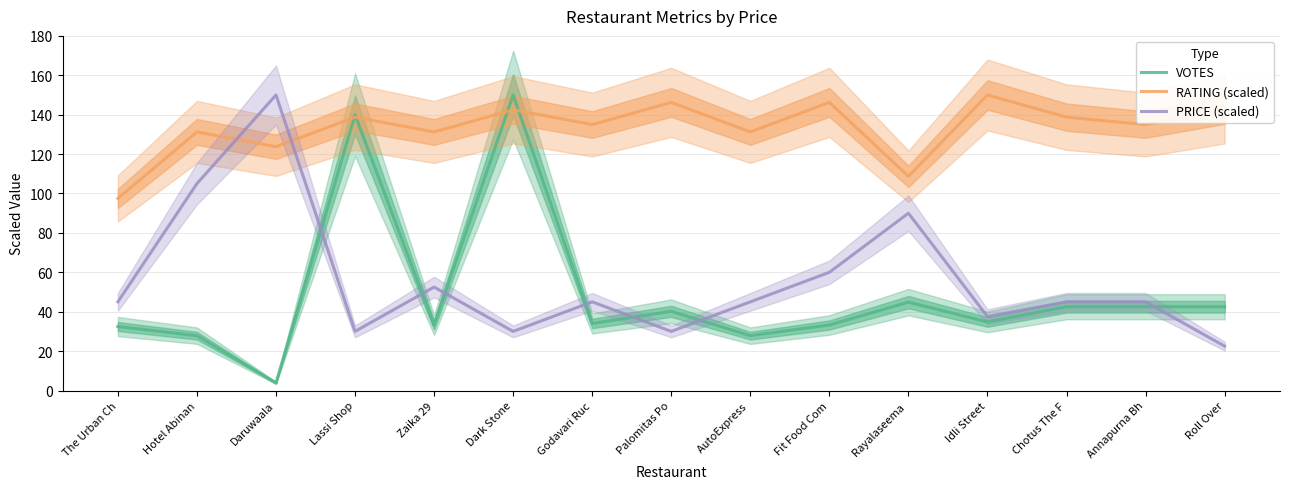

How many data points in VOTES are less than 34?

6